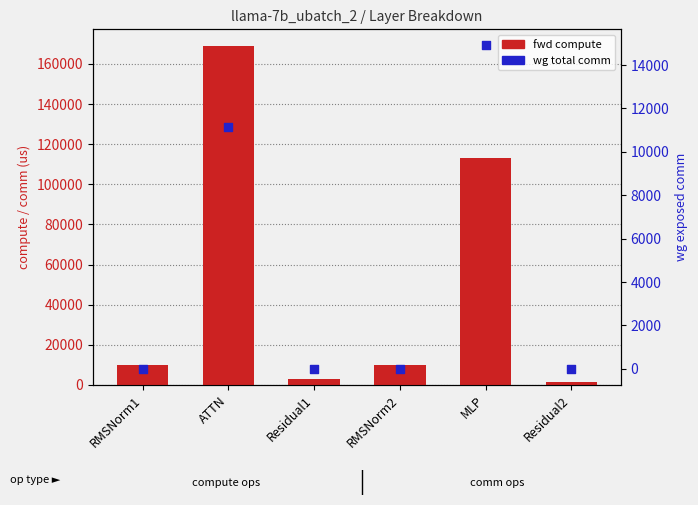

What are all the series names shown in the legend?

fwd compute, wg total comm